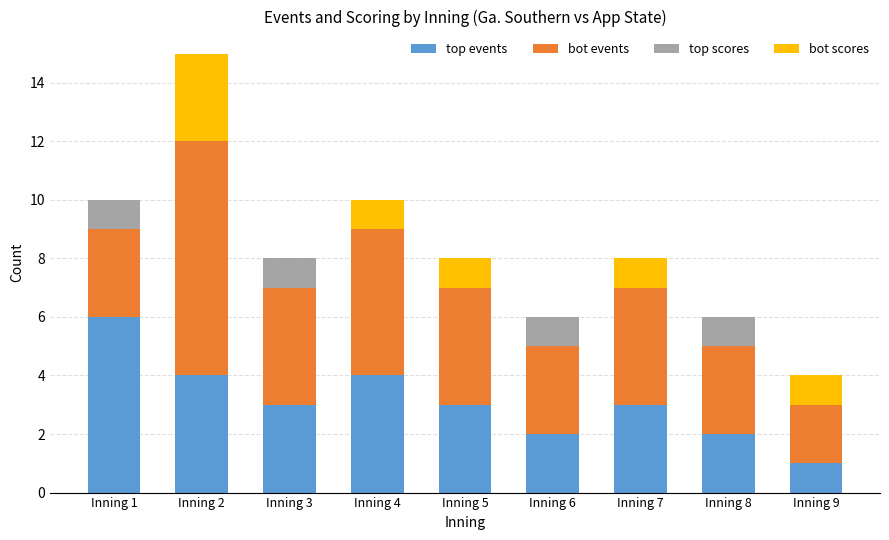

Is it true that top events equals 3 at Inning 5?

True